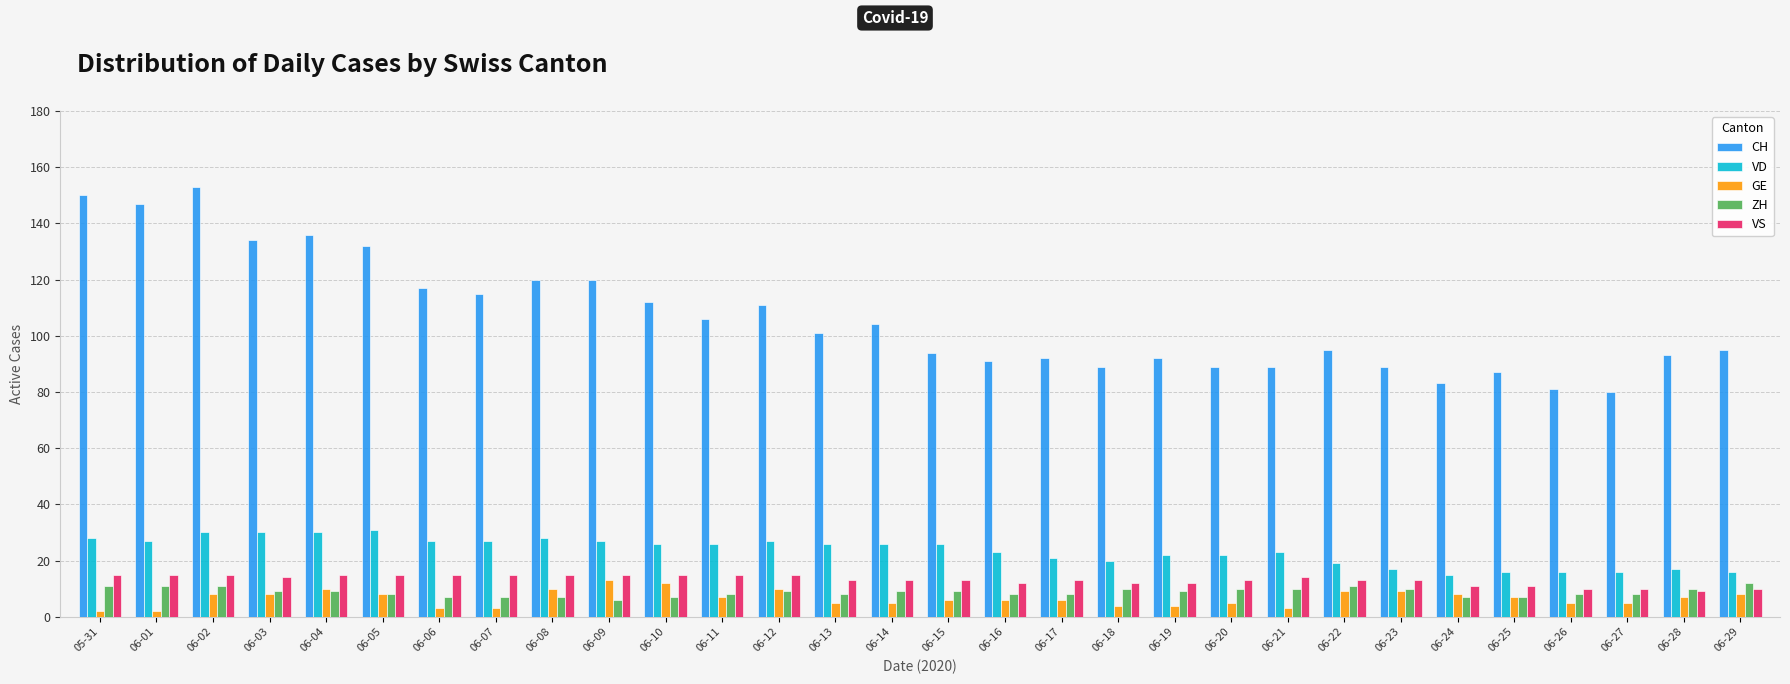

Which series changed the most between 06-07 and 06-25?

CH